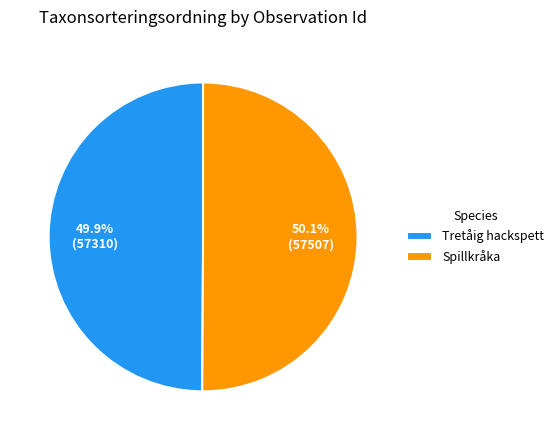

Does any single category account for the majority?

Yes